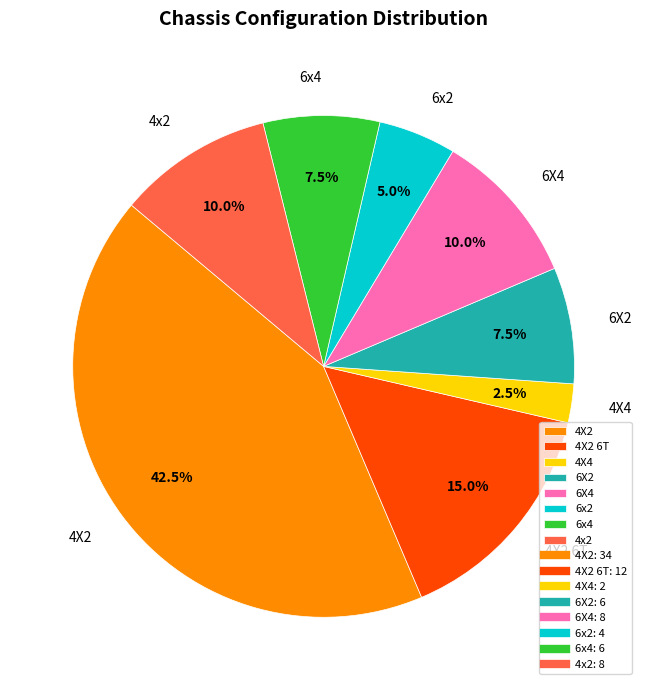

How many segments does this pie chart have?

8